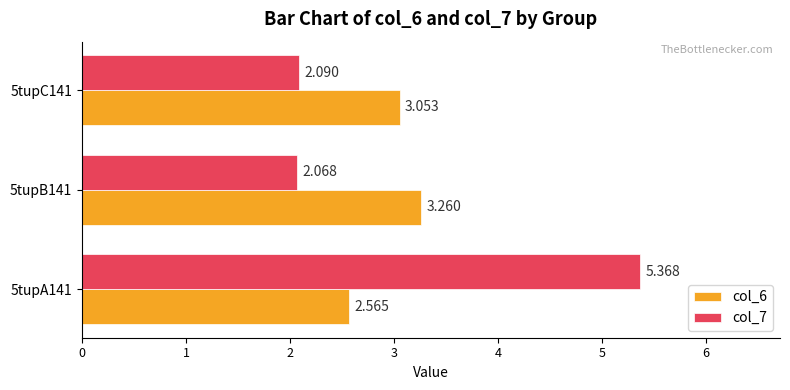

How many categories are shown in the chart?

3